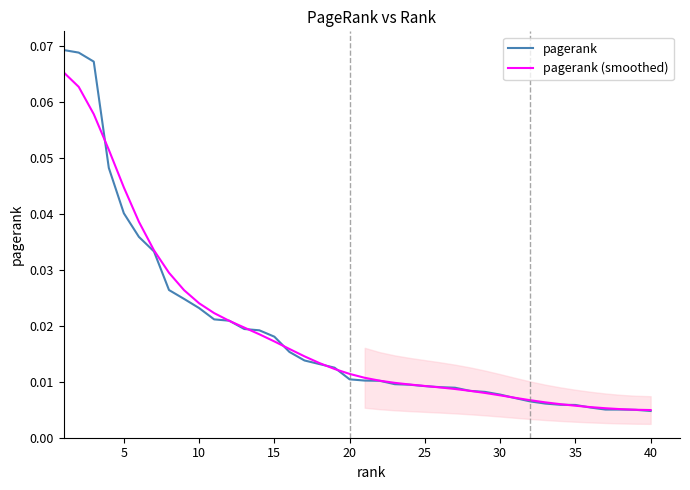

Does the chart display data point markers on the line(s)?

No